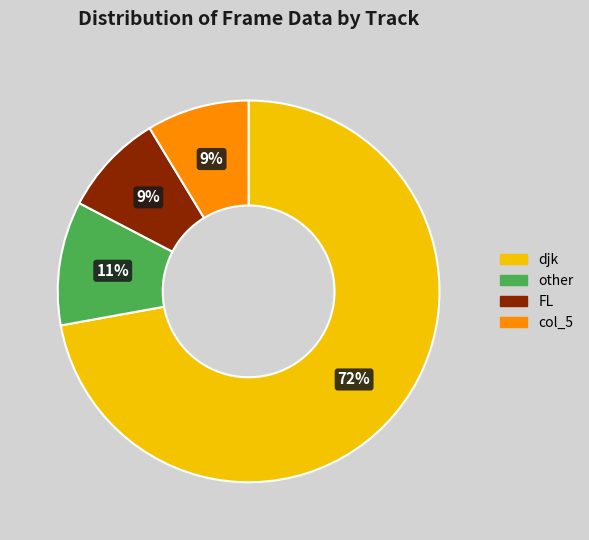

Which has a higher value, col_5 or djk?

djk